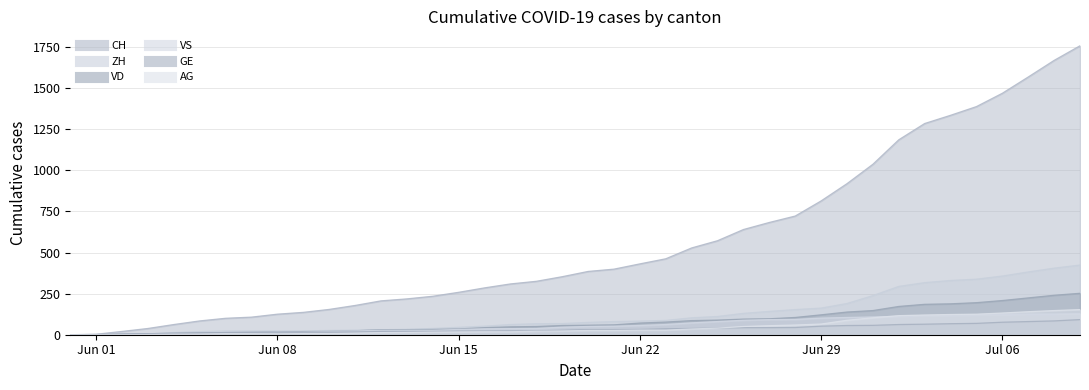

What is the highest value of the GE series?

92